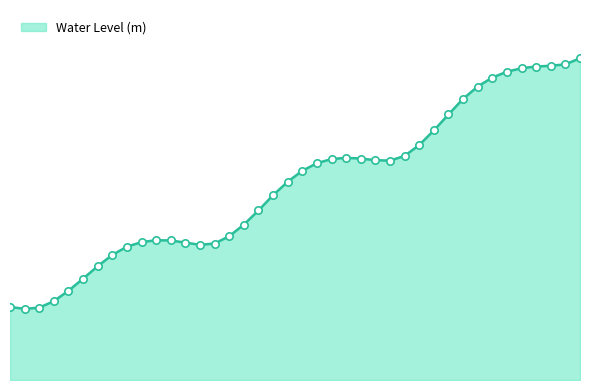

Does the chart have visible grid lines?

No